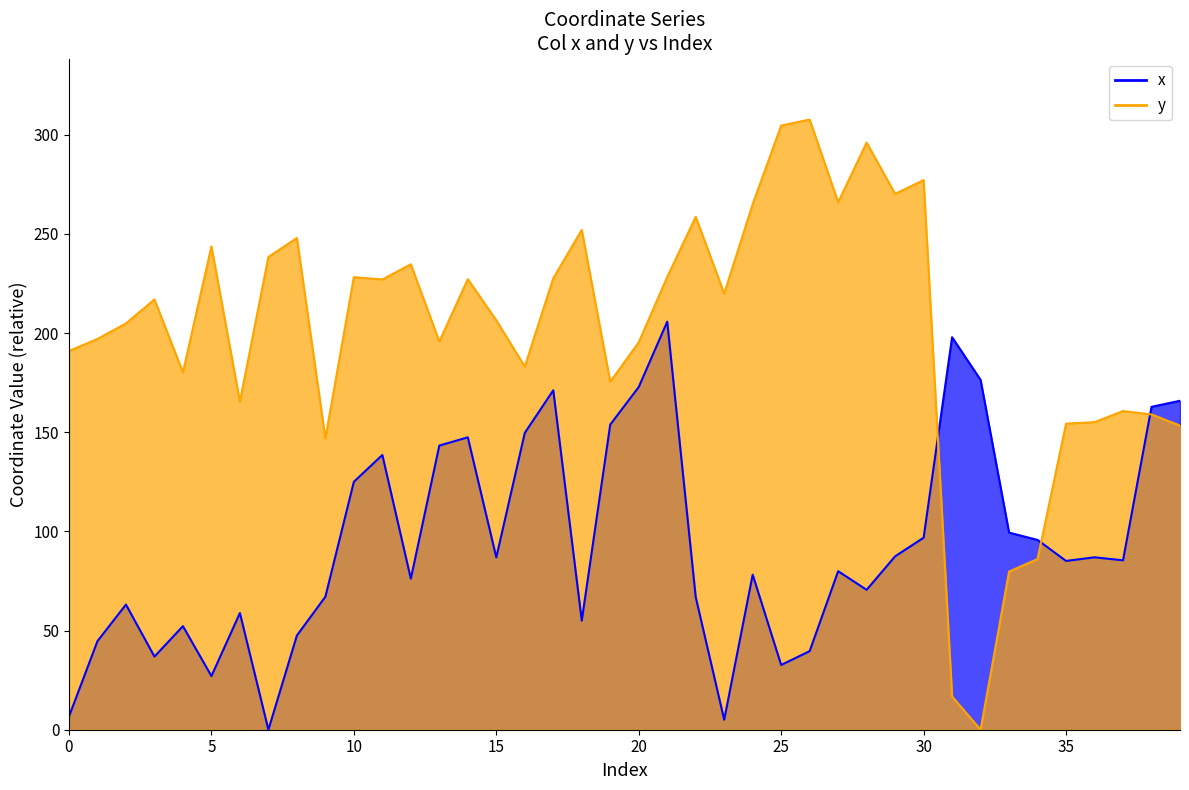

Between 30 and 35, which series saw the biggest shift?

y